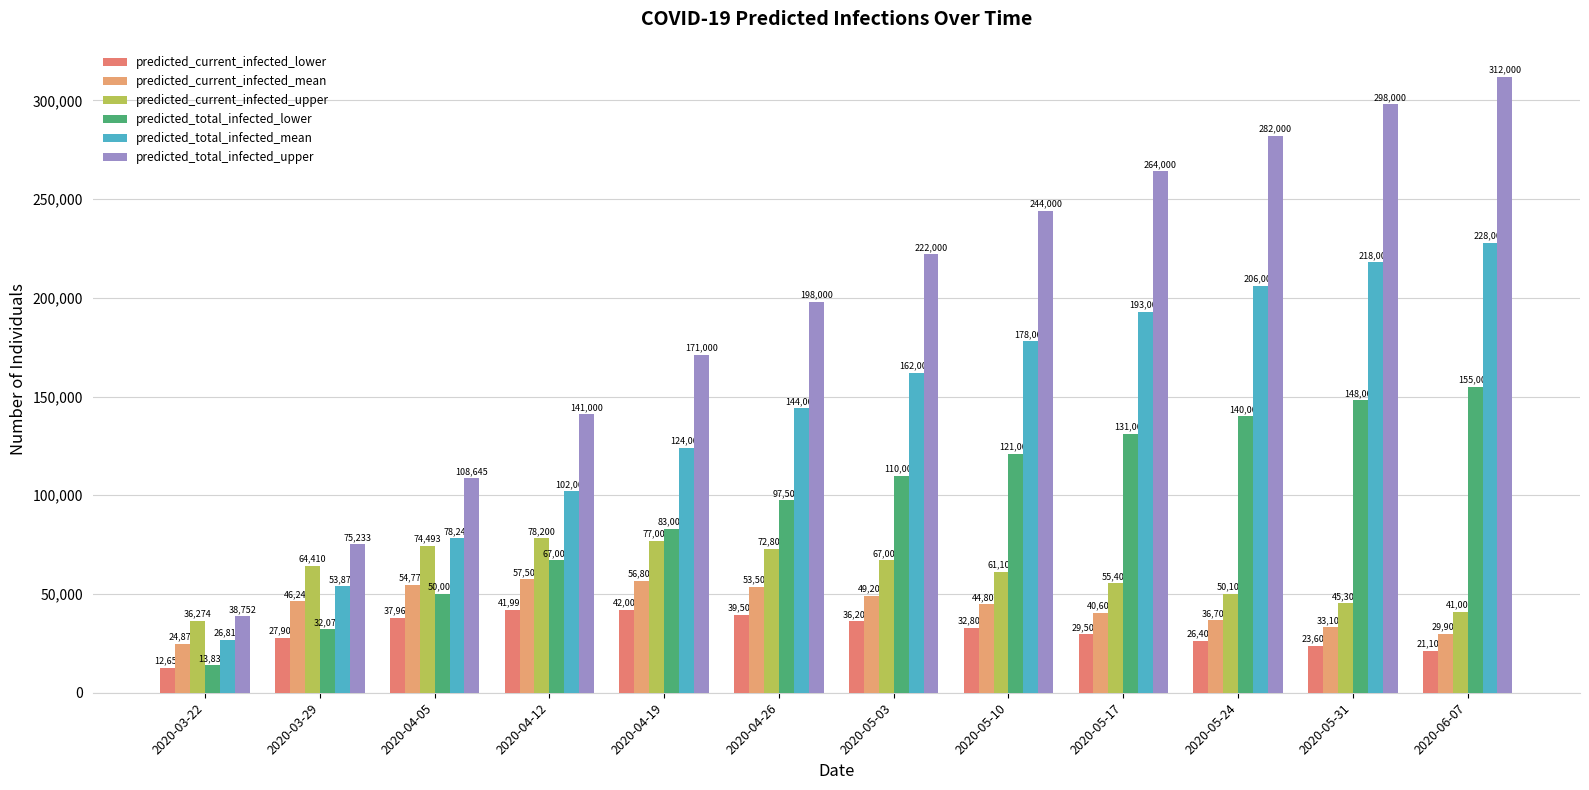

What position from the left is 2020-03-22?

1